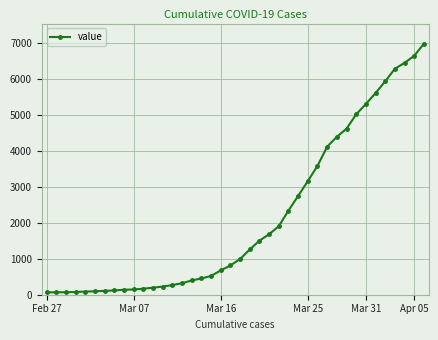

What is the sum of all values?

85677